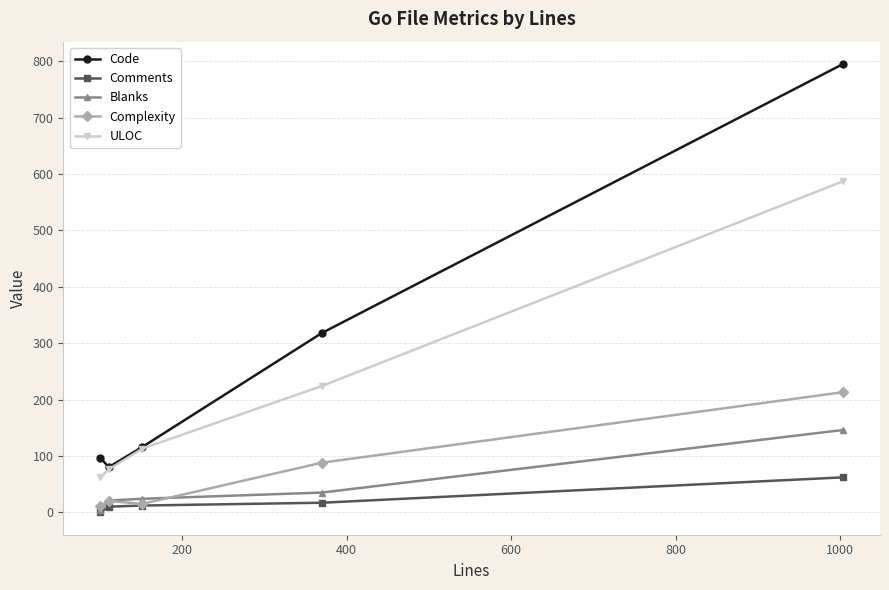

Which series has the largest total across all categories?

Code